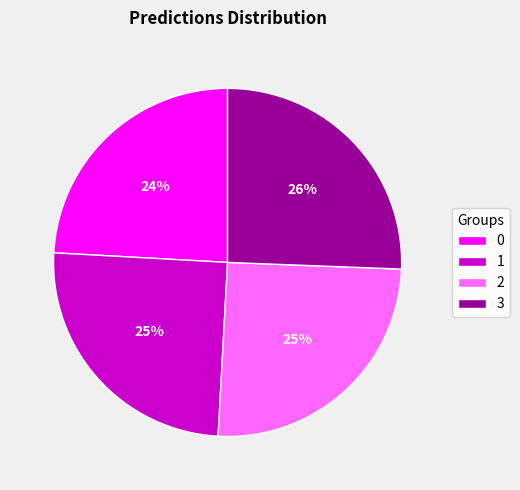

To the nearest percent, what is the difference between the 1 and 3 slice percentages?

1%